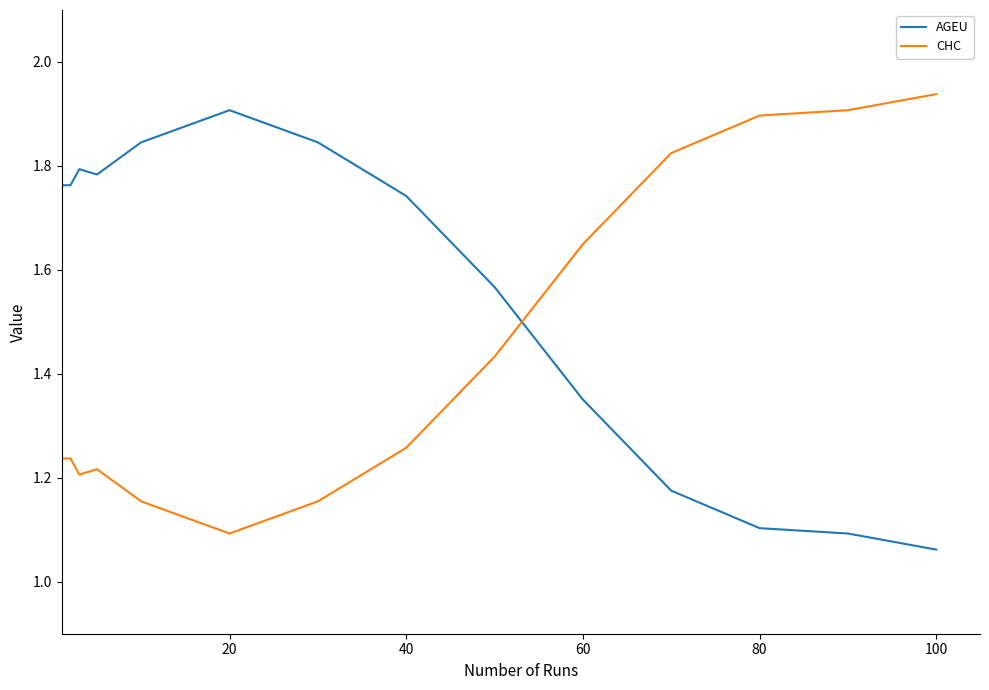

Which series ends up on top after the final intersection of AGEU and CHC?

CHC